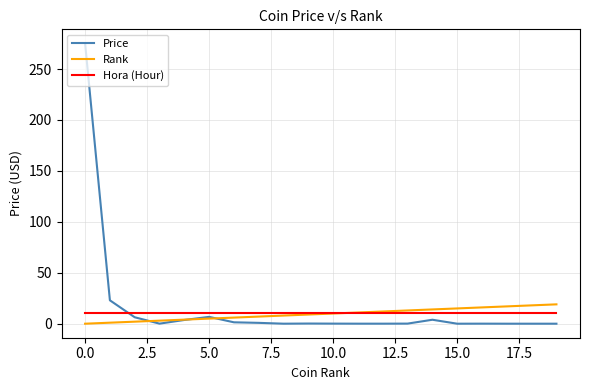

Which series has the widest spread of values?

Price